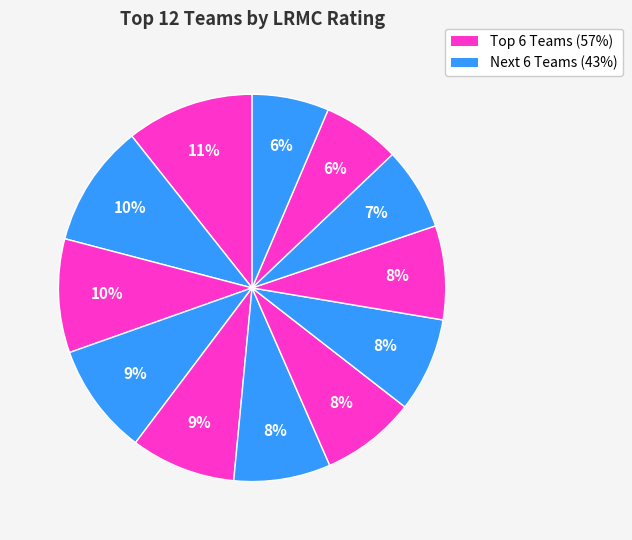

How many slices are in this pie chart?

12